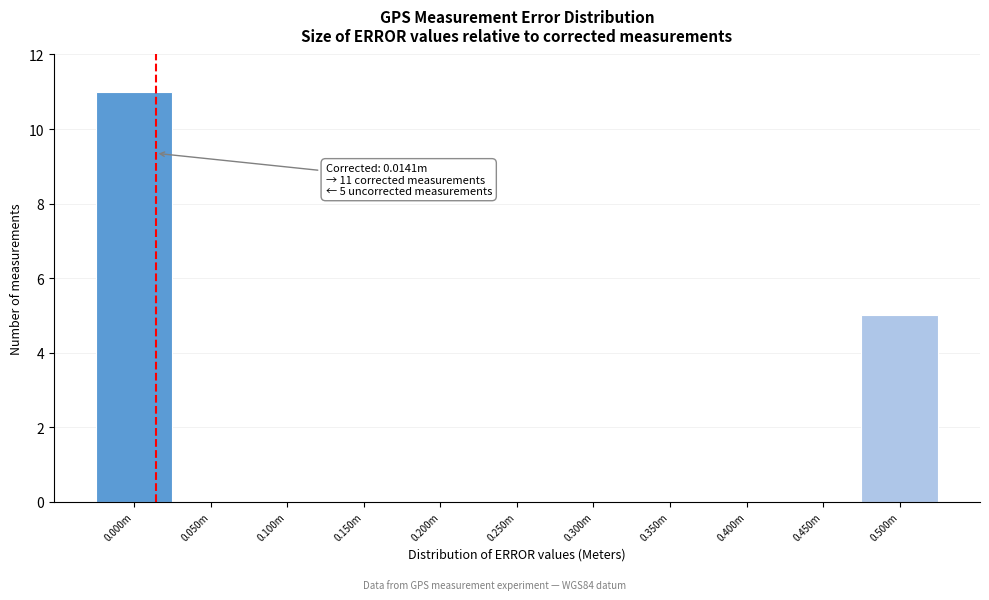

Reading left to right, what are all the values shown in this chart?

0.000m=11	0.050m=0	0.100m=0	0.150m=0	0.200m=0	0.250m=0	0.300m=0	0.350m=0	0.400m=0	0.450m=0	0.500m=5